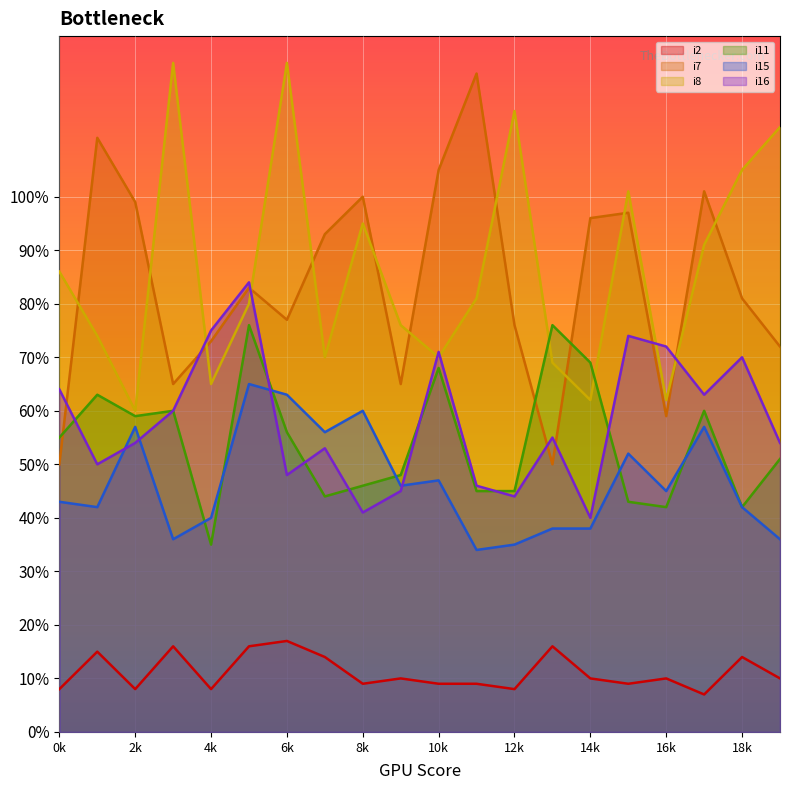

How many values in the i11 series are below 55?

10